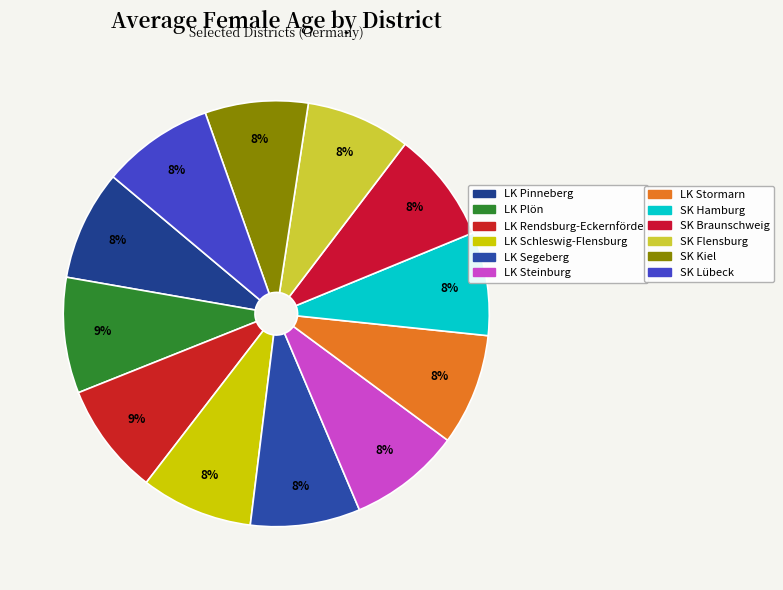

How many segments does this pie chart have?

12